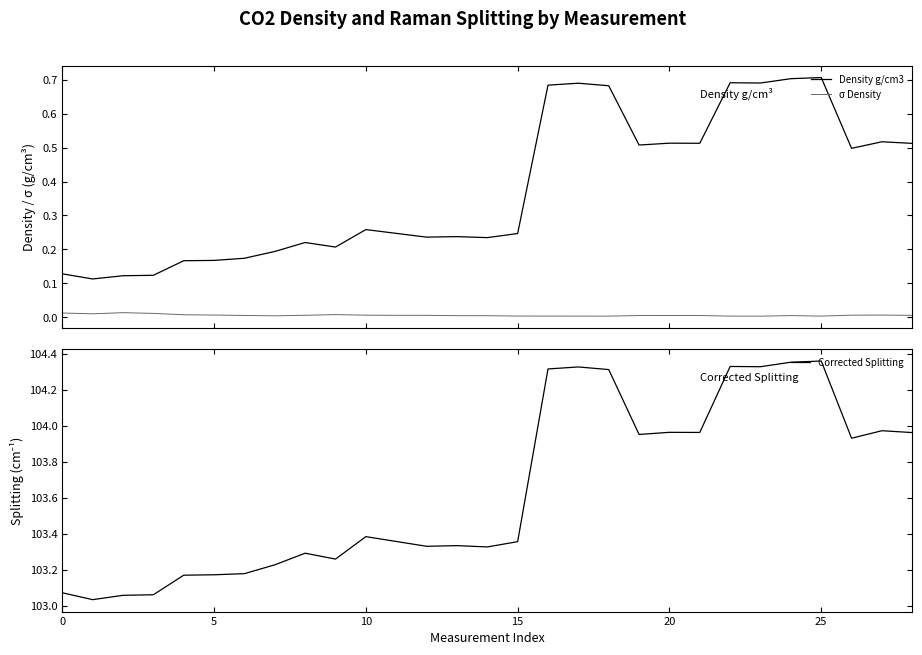

How many interior local valleys does the σ Density series have?

5